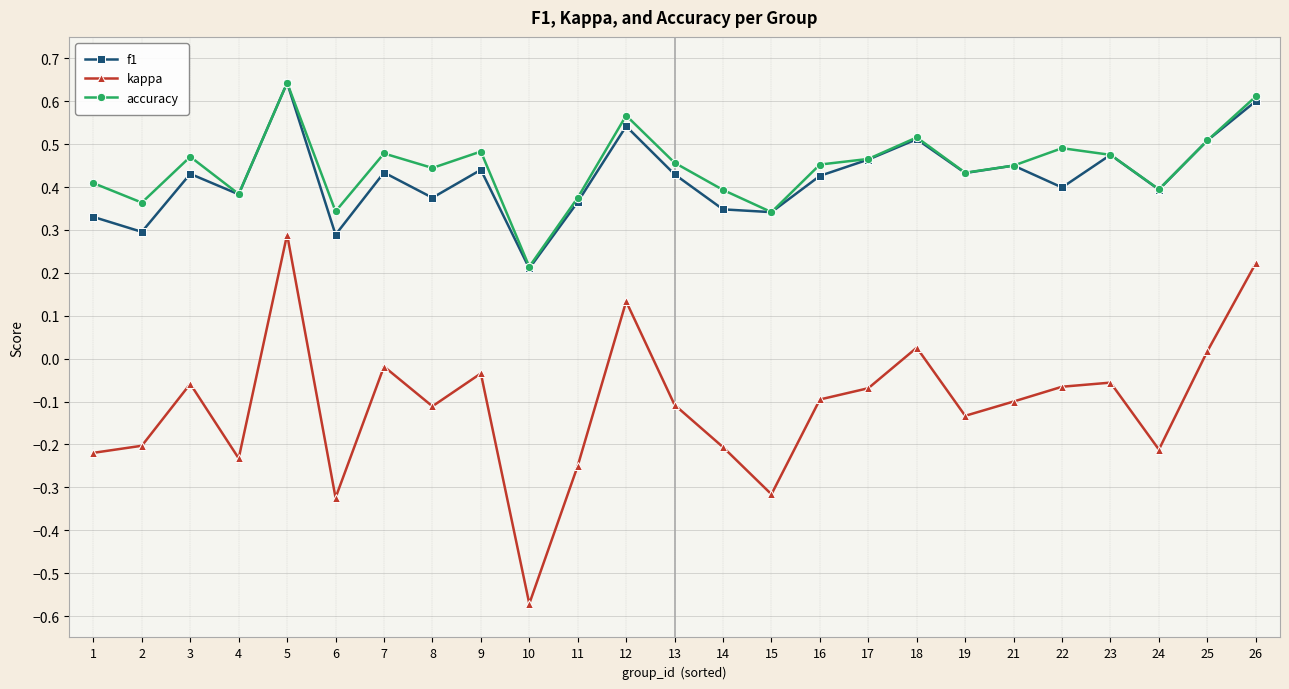

At which category does the chart reach its minimum across all series?

10